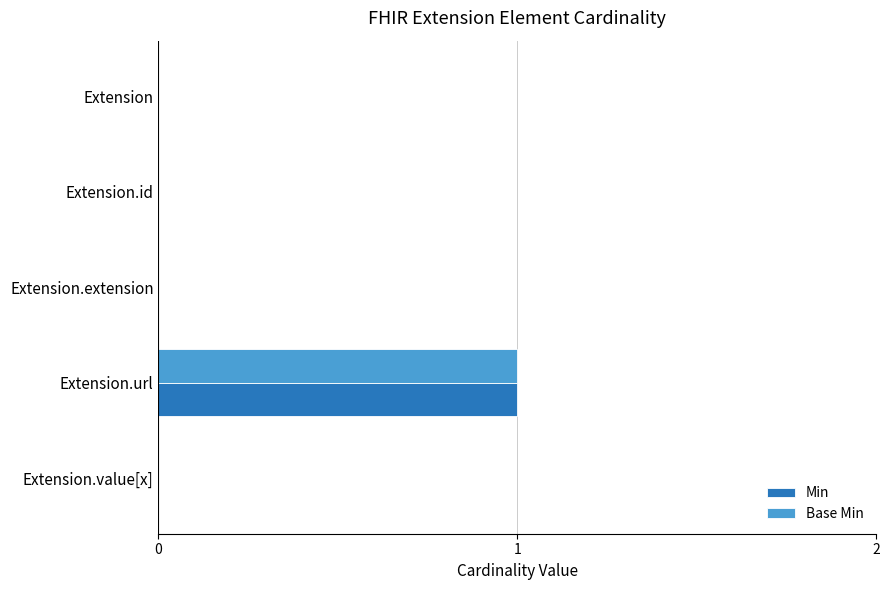

The Base Min series shows 2 at Extension.url. True or false?

False